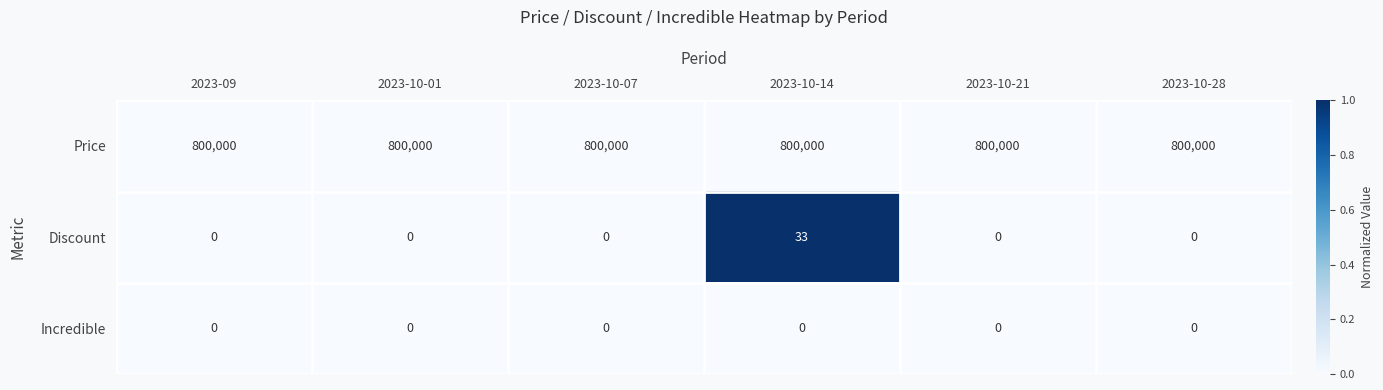

How many series are shown in this chart?

3